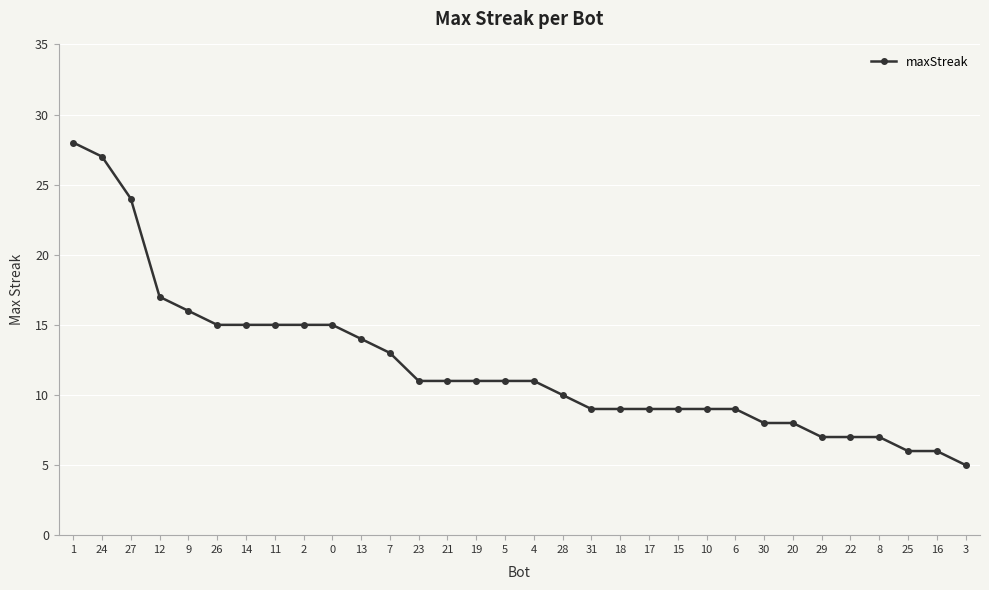

Is it true that the value at 6 is 9?

True